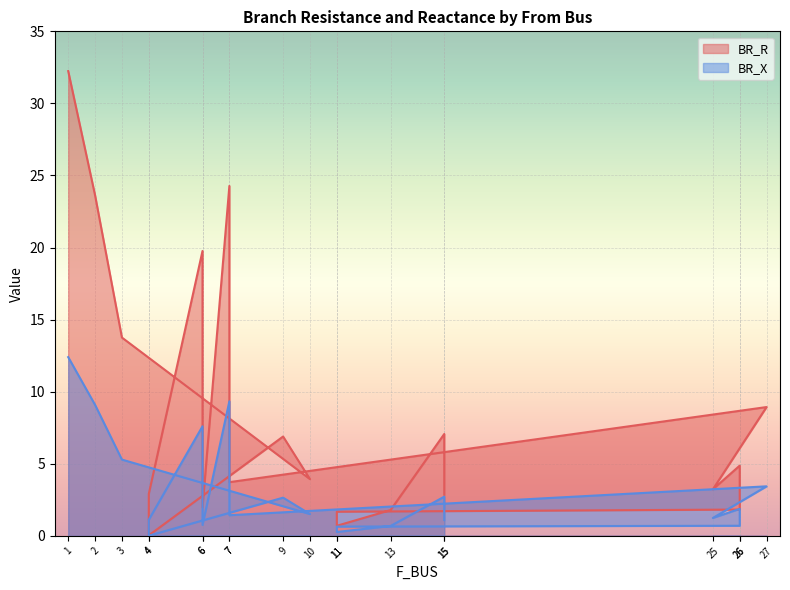

How many lines are shown in the chart?

2